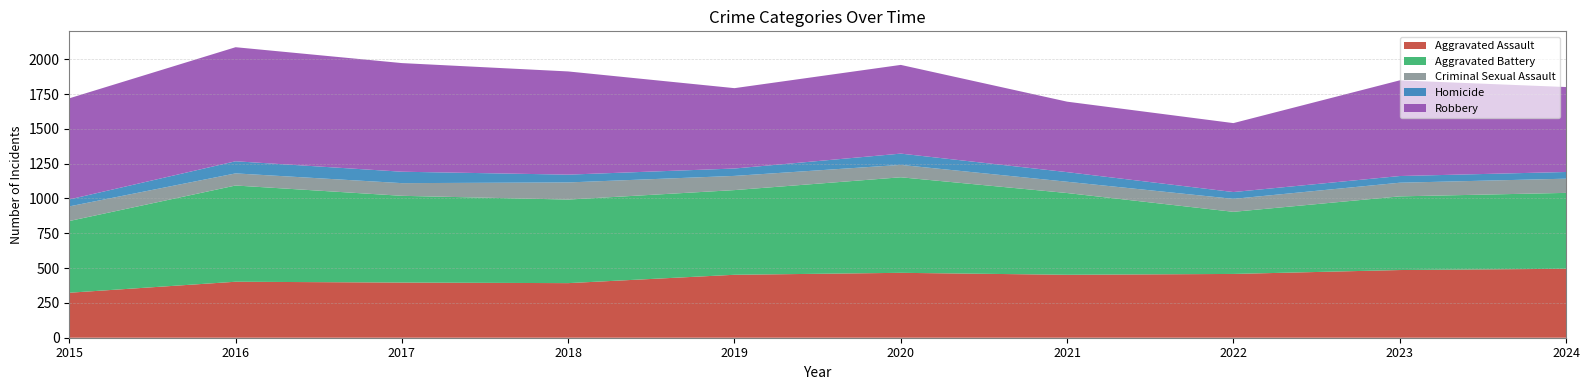

Reading right to left, extract all data points from this chart.

Aggravated Assault: 495	486	458	452	466	452	392	396	402	323
Aggravated Battery: 545	529	446	587	686	608	600	623	691	515
Criminal Sexual Assault: 102	98	93	81	89	102	123	91	87	105
Homicide: 48	48	49	69	81	53	56	82	87	50
Robbery: 610	687	495	506	637	577	741	780	819	726